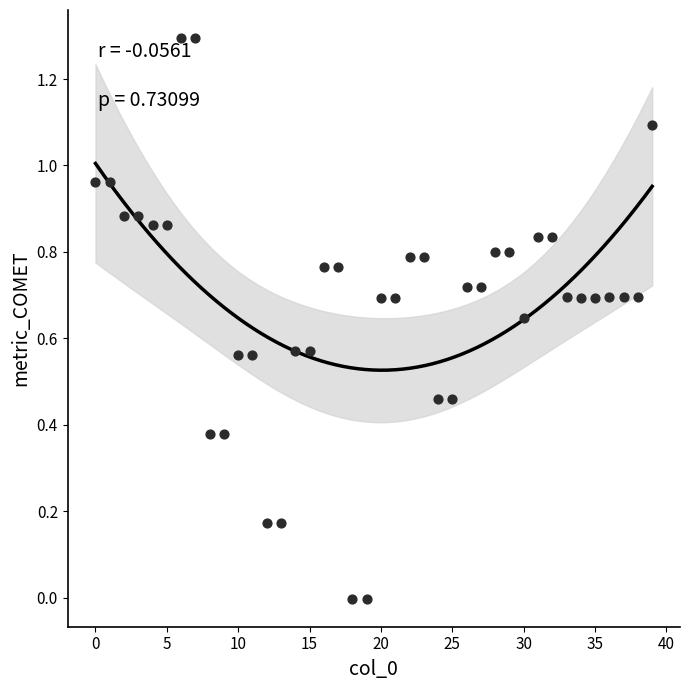

What is the range of Y values (max minus min)?

1.3